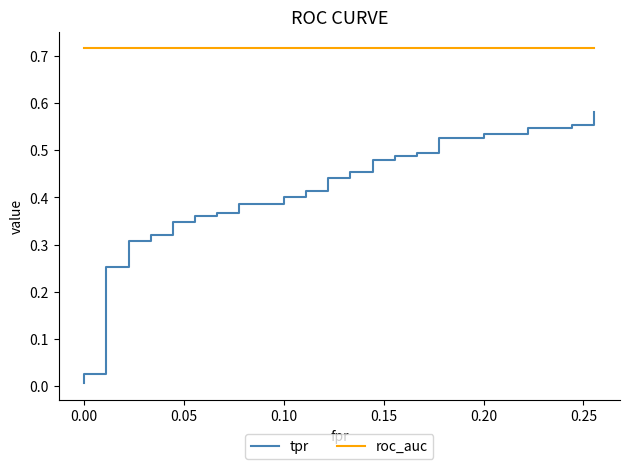

Is it true that roc_auc equals 1.3 at 0.15?

False